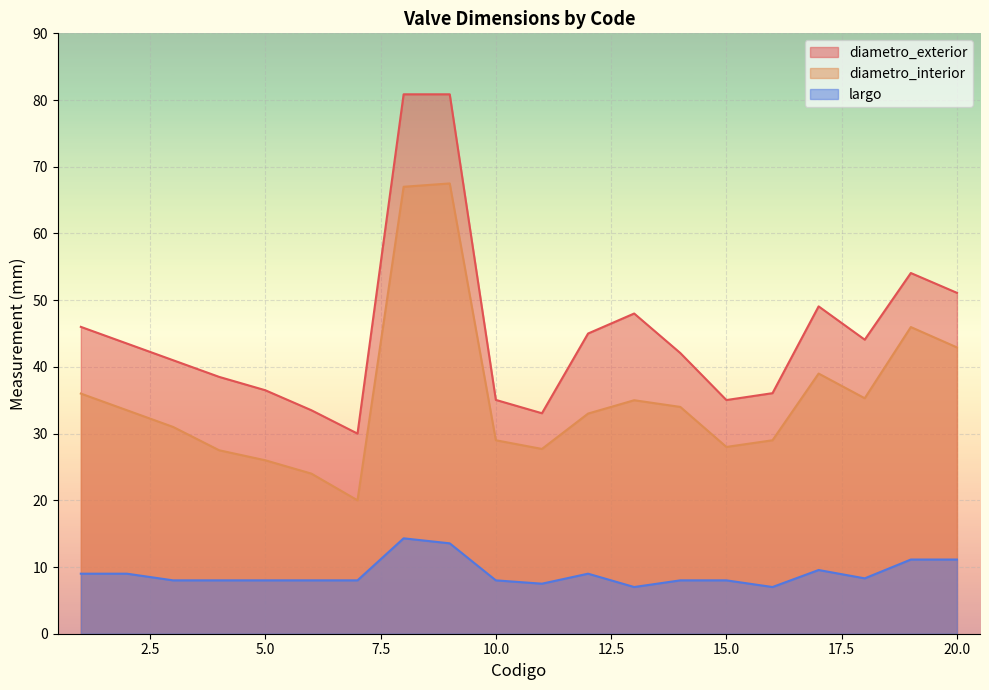

List the labels in order of diametro_interior value, smallest first.

7, 6, 5, 4, 11, 15, 10, 16, 3, 12, 2, 14, 13, 18, 1, 17, 20, 19, 8, 9